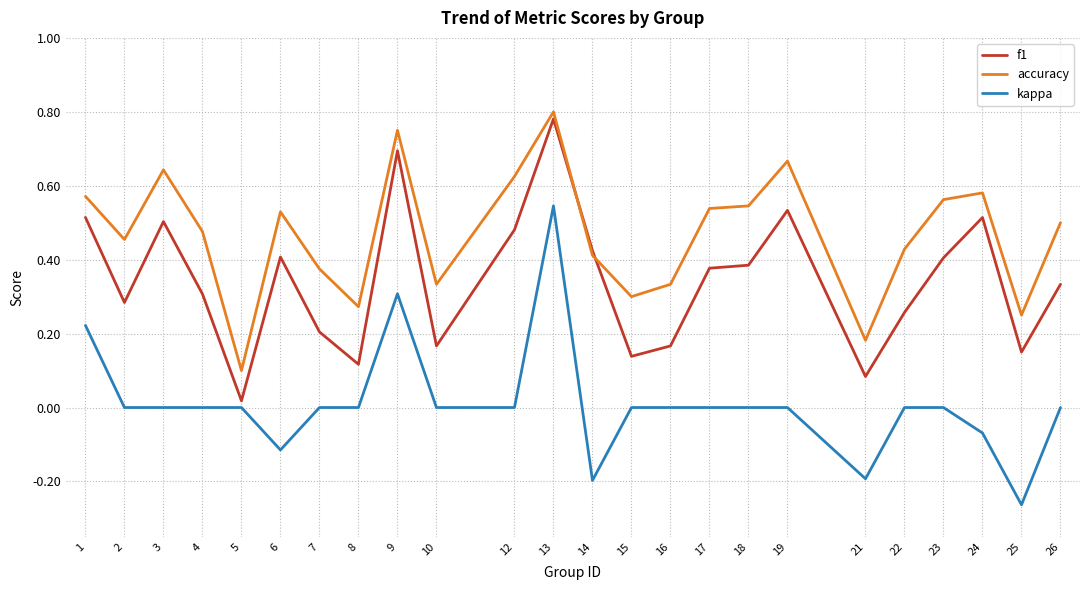

Count the number of data series in this chart.

3